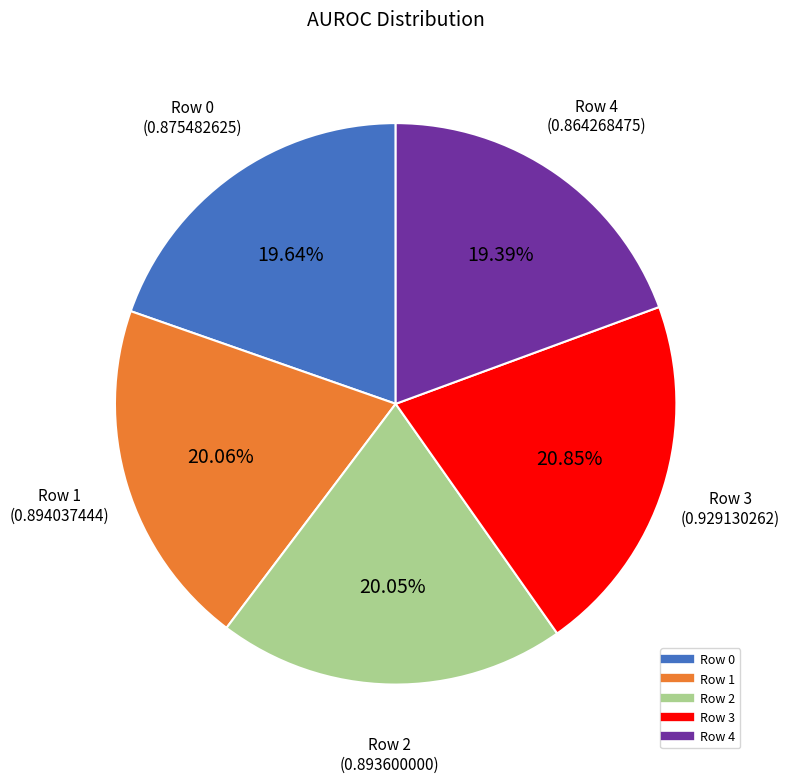

Which slice is the largest?

Row 3